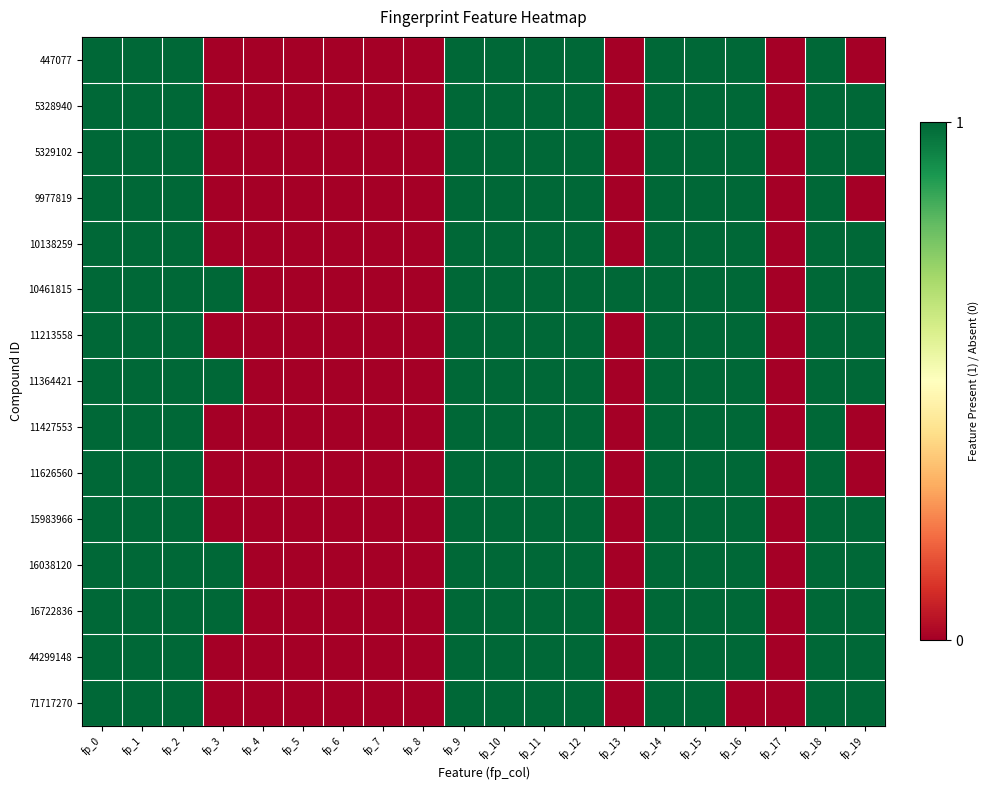

Reading right to left, what are all the values shown in this chart?

447077: fp_19=0	fp_18=1	fp_17=0	fp_16=1	fp_15=1	fp_14=1	fp_13=0	fp_12=1	fp_11=1	fp_10=1	fp_9=1	fp_8=0	fp_7=0	fp_6=0	fp_5=0	fp_4=0	fp_3=0	fp_2=1	fp_1=1	fp_0=1
5328940: fp_19=1	fp_18=1	fp_17=0	fp_16=1	fp_15=1	fp_14=1	fp_13=0	fp_12=1	fp_11=1	fp_10=1	fp_9=1	fp_8=0	fp_7=0	fp_6=0	fp_5=0	fp_4=0	fp_3=0	fp_2=1	fp_1=1	fp_0=1
5329102: fp_19=1	fp_18=1	fp_17=0	fp_16=1	fp_15=1	fp_14=1	fp_13=0	fp_12=1	fp_11=1	fp_10=1	fp_9=1	fp_8=0	fp_7=0	fp_6=0	fp_5=0	fp_4=0	fp_3=0	fp_2=1	fp_1=1	fp_0=1
9977819: fp_19=0	fp_18=1	fp_17=0	fp_16=1	fp_15=1	fp_14=1	fp_13=0	fp_12=1	fp_11=1	fp_10=1	fp_9=1	fp_8=0	fp_7=0	fp_6=0	fp_5=0	fp_4=0	fp_3=0	fp_2=1	fp_1=1	fp_0=1
10138259: fp_19=1	fp_18=1	fp_17=0	fp_16=1	fp_15=1	fp_14=1	fp_13=0	fp_12=1	fp_11=1	fp_10=1	fp_9=1	fp_8=0	fp_7=0	fp_6=0	fp_5=0	fp_4=0	fp_3=0	fp_2=1	fp_1=1	fp_0=1
10461815: fp_19=1	fp_18=1	fp_17=0	fp_16=1	fp_15=1	fp_14=1	fp_13=1	fp_12=1	fp_11=1	fp_10=1	fp_9=1	fp_8=0	fp_7=0	fp_6=0	fp_5=0	fp_4=0	fp_3=1	fp_2=1	fp_1=1	fp_0=1
11213558: fp_19=1	fp_18=1	fp_17=0	fp_16=1	fp_15=1	fp_14=1	fp_13=0	fp_12=1	fp_11=1	fp_10=1	fp_9=1	fp_8=0	fp_7=0	fp_6=0	fp_5=0	fp_4=0	fp_3=0	fp_2=1	fp_1=1	fp_0=1
11364421: fp_19=1	fp_18=1	fp_17=0	fp_16=1	fp_15=1	fp_14=1	fp_13=0	fp_12=1	fp_11=1	fp_10=1	fp_9=1	fp_8=0	fp_7=0	fp_6=0	fp_5=0	fp_4=0	fp_3=1	fp_2=1	fp_1=1	fp_0=1
11427553: fp_19=0	fp_18=1	fp_17=0	fp_16=1	fp_15=1	fp_14=1	fp_13=0	fp_12=1	fp_11=1	fp_10=1	fp_9=1	fp_8=0	fp_7=0	fp_6=0	fp_5=0	fp_4=0	fp_3=0	fp_2=1	fp_1=1	fp_0=1
11626560: fp_19=0	fp_18=1	fp_17=0	fp_16=1	fp_15=1	fp_14=1	fp_13=0	fp_12=1	fp_11=1	fp_10=1	fp_9=1	fp_8=0	fp_7=0	fp_6=0	fp_5=0	fp_4=0	fp_3=0	fp_2=1	fp_1=1	fp_0=1
15983966: fp_19=1	fp_18=1	fp_17=0	fp_16=1	fp_15=1	fp_14=1	fp_13=0	fp_12=1	fp_11=1	fp_10=1	fp_9=1	fp_8=0	fp_7=0	fp_6=0	fp_5=0	fp_4=0	fp_3=0	fp_2=1	fp_1=1	fp_0=1
16038120: fp_19=1	fp_18=1	fp_17=0	fp_16=1	fp_15=1	fp_14=1	fp_13=0	fp_12=1	fp_11=1	fp_10=1	fp_9=1	fp_8=0	fp_7=0	fp_6=0	fp_5=0	fp_4=0	fp_3=1	fp_2=1	fp_1=1	fp_0=1
16722836: fp_19=1	fp_18=1	fp_17=0	fp_16=1	fp_15=1	fp_14=1	fp_13=0	fp_12=1	fp_11=1	fp_10=1	fp_9=1	fp_8=0	fp_7=0	fp_6=0	fp_5=0	fp_4=0	fp_3=1	fp_2=1	fp_1=1	fp_0=1
44299148: fp_19=1	fp_18=1	fp_17=0	fp_16=1	fp_15=1	fp_14=1	fp_13=0	fp_12=1	fp_11=1	fp_10=1	fp_9=1	fp_8=0	fp_7=0	fp_6=0	fp_5=0	fp_4=0	fp_3=0	fp_2=1	fp_1=1	fp_0=1
71717270: fp_19=1	fp_18=1	fp_17=0	fp_16=0	fp_15=1	fp_14=1	fp_13=0	fp_12=1	fp_11=1	fp_10=1	fp_9=1	fp_8=0	fp_7=0	fp_6=0	fp_5=0	fp_4=0	fp_3=0	fp_2=1	fp_1=1	fp_0=1